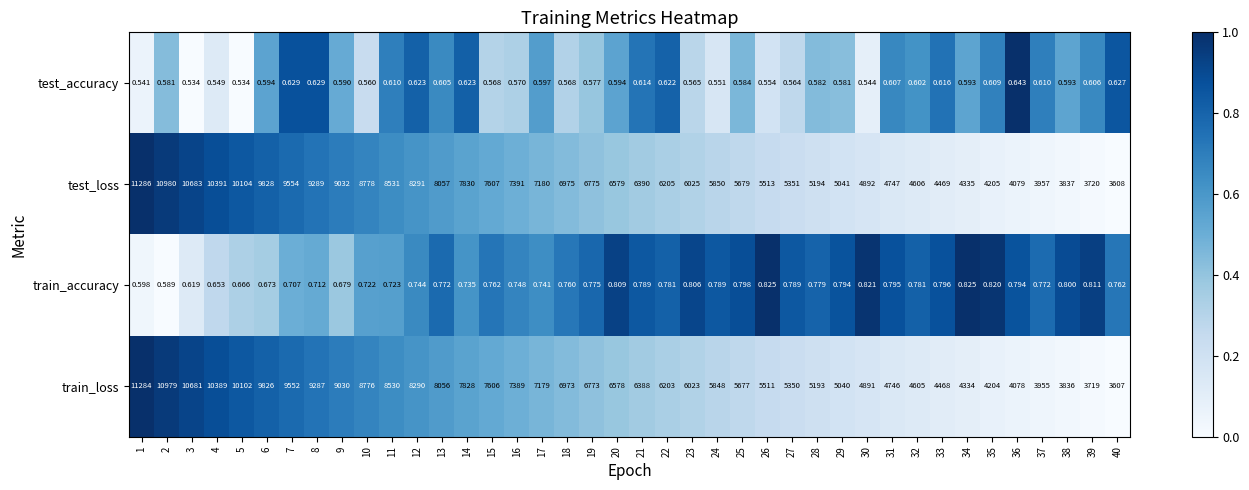

Between 13 and 22, which series saw the biggest shift?

train_loss